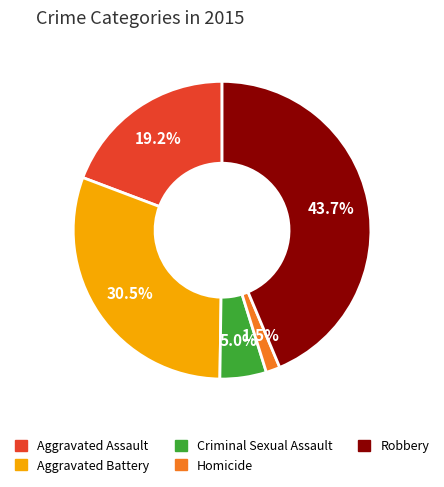

To the nearest percent, what percentage of the pie is Aggravated Assault?

19%